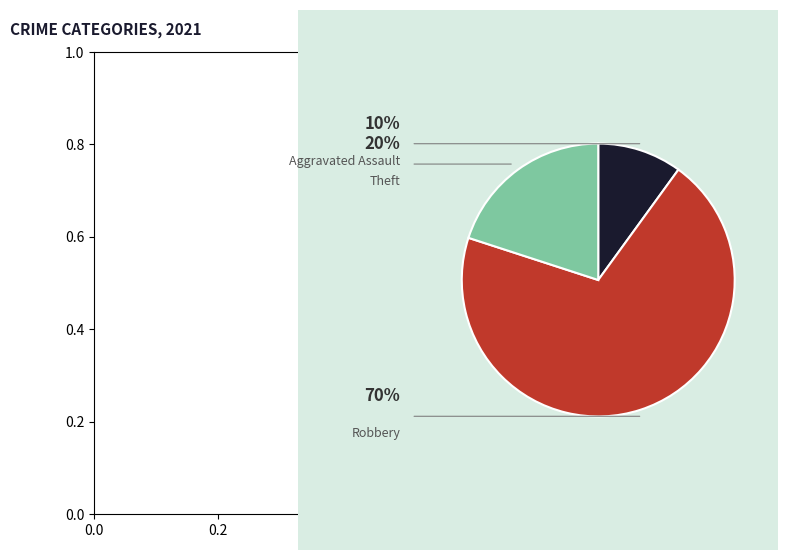

How many segments does this pie chart have?

3